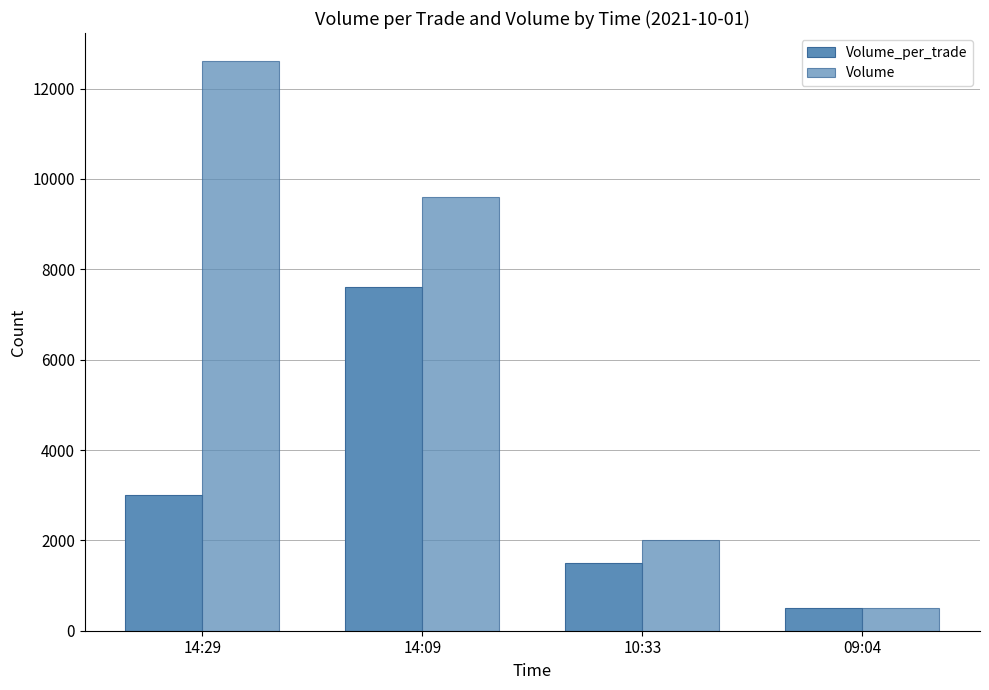

Are the bars horizontal?

No